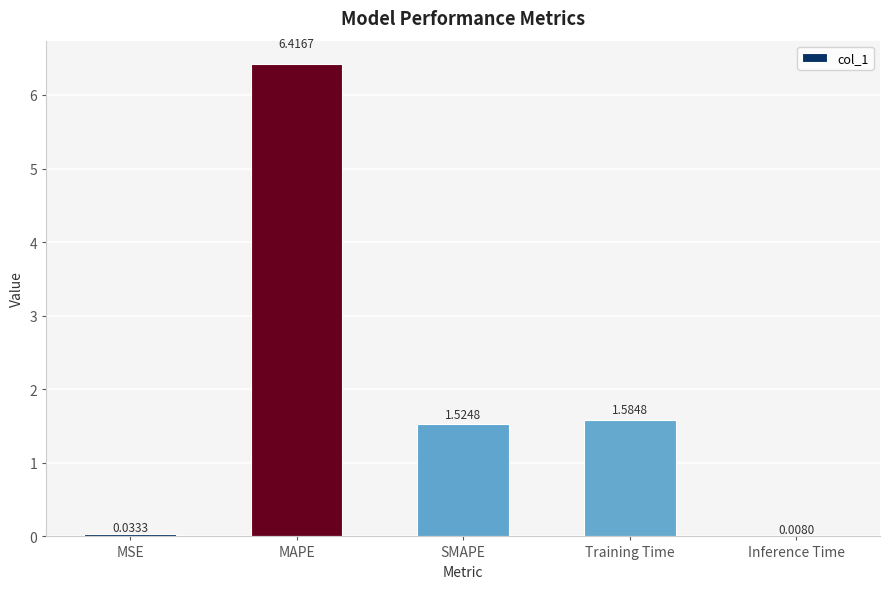

At which category does the chart reach its peak across all series?

MAPE